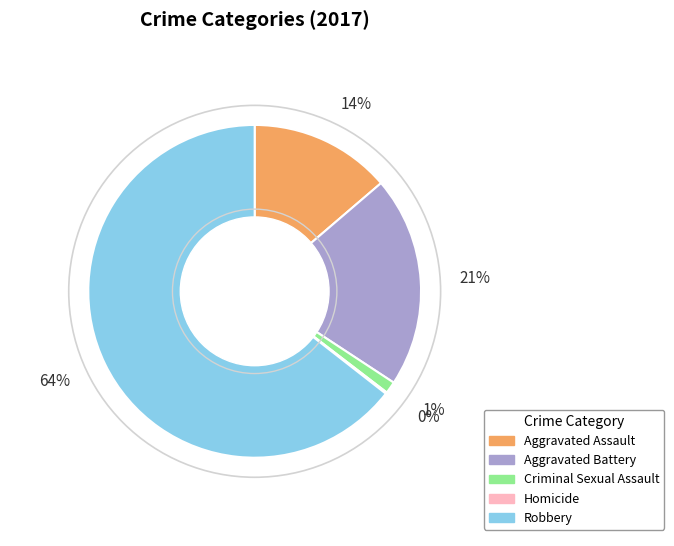

Is there any slice that represents more than half of the pie?

Yes